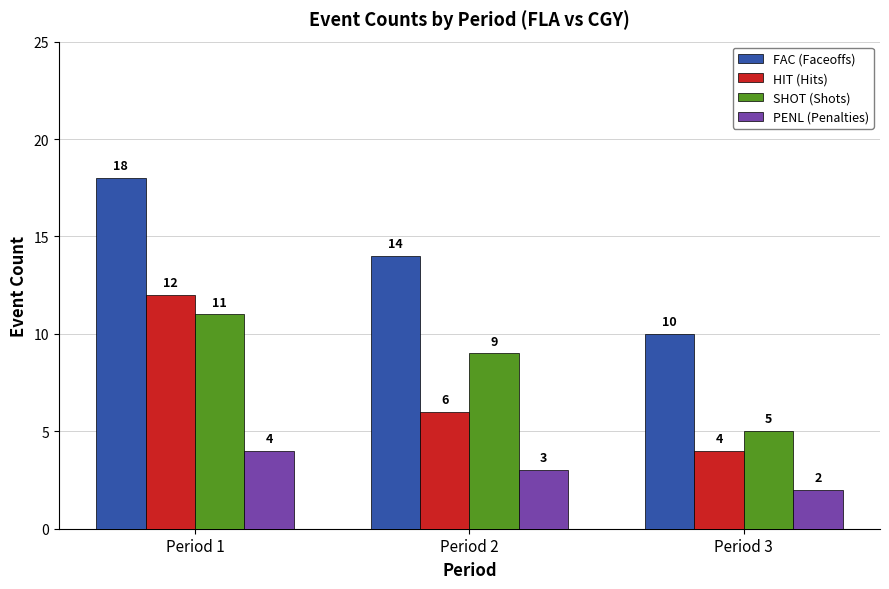

What is the difference between the SHOT (Shots) values at Period 1 and Period 2?

2